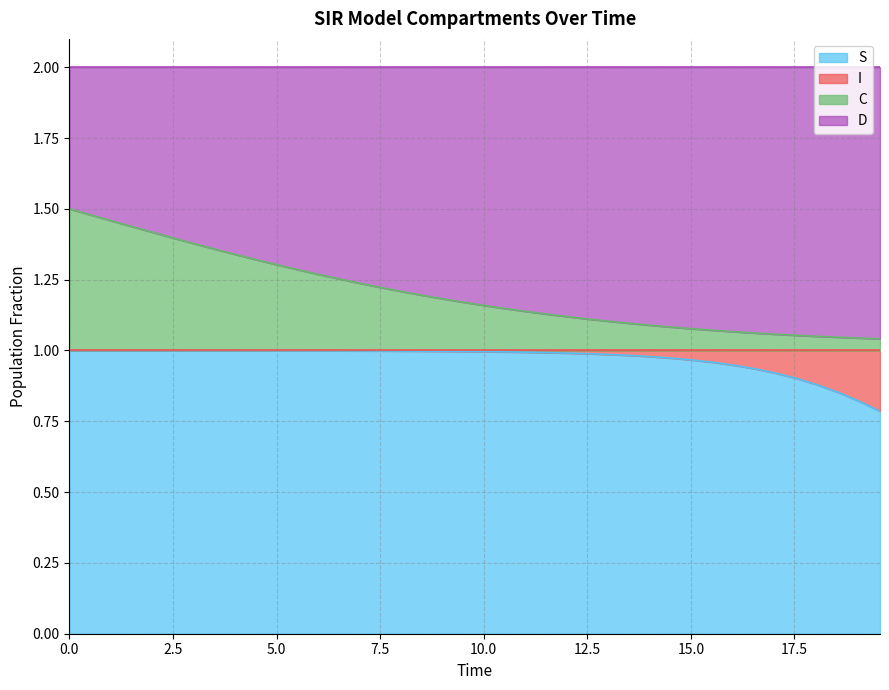

Does the chart display data point markers on the line(s)?

No